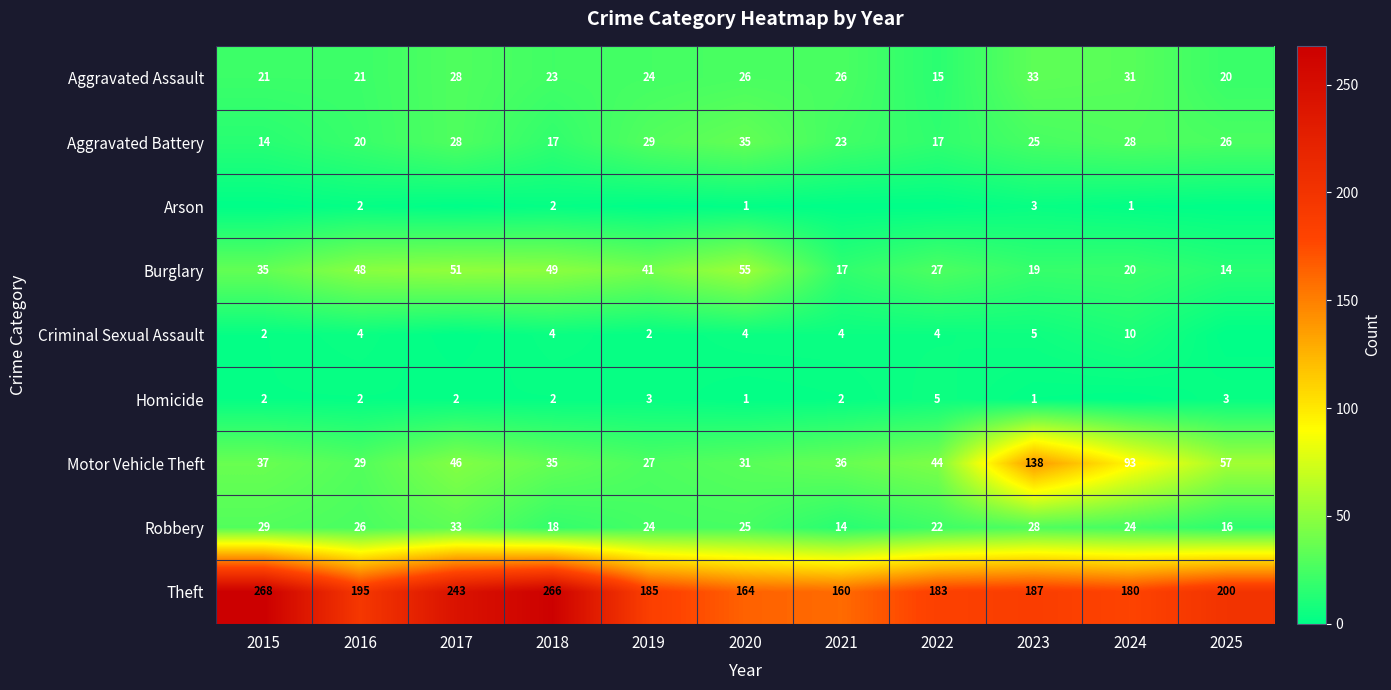

The Robbery series shows 33 at 2017. True or false?

True